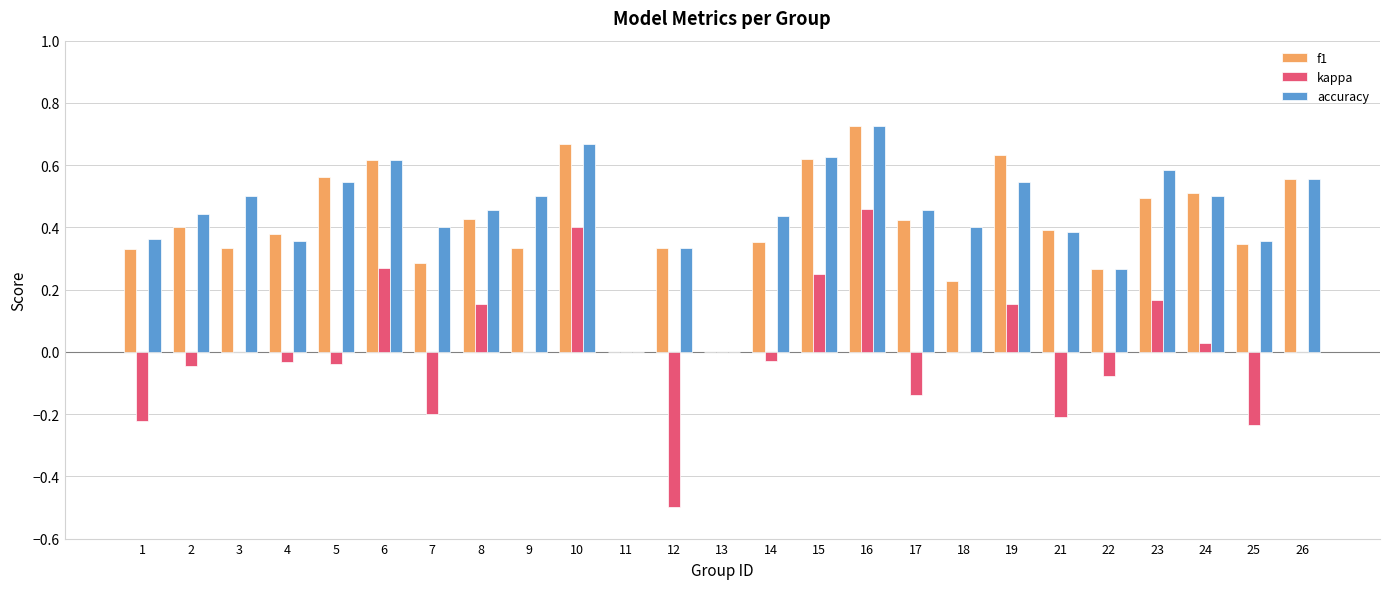

Count the f1 values in the range 0 to 1.

25